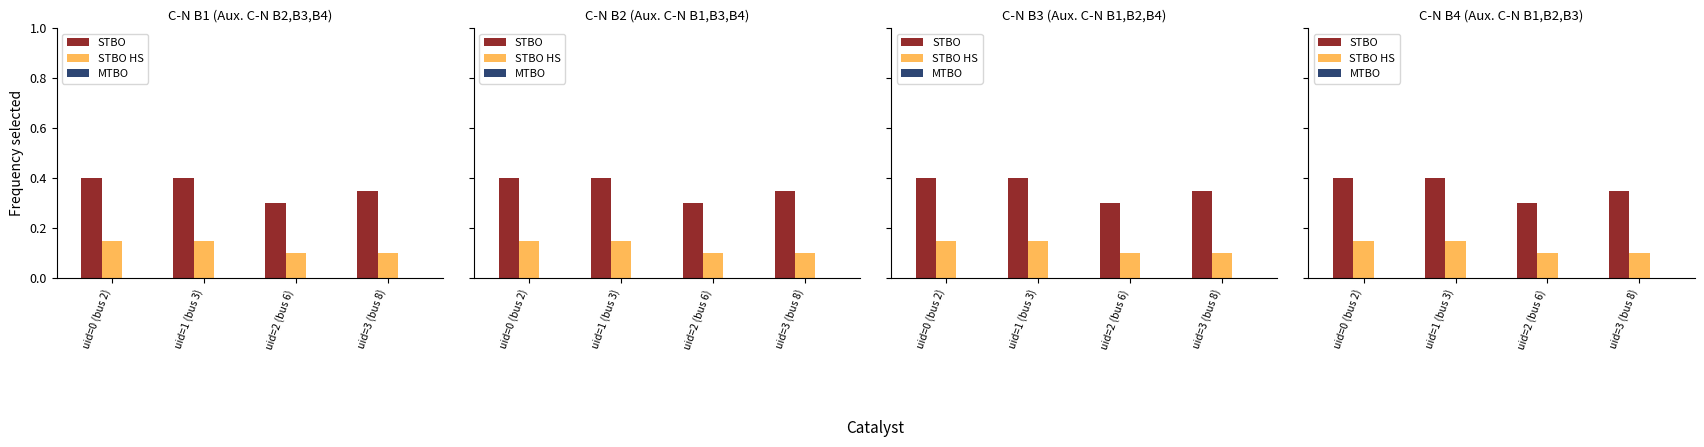

Which series has the largest total across all categories?

STBO